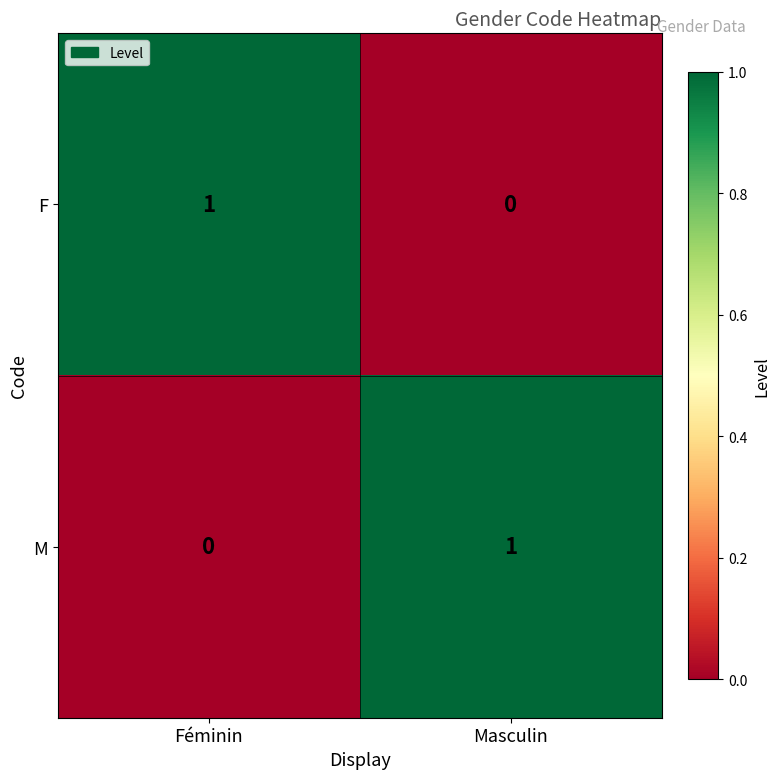

Is it true that M equals -1 at Féminin?

False